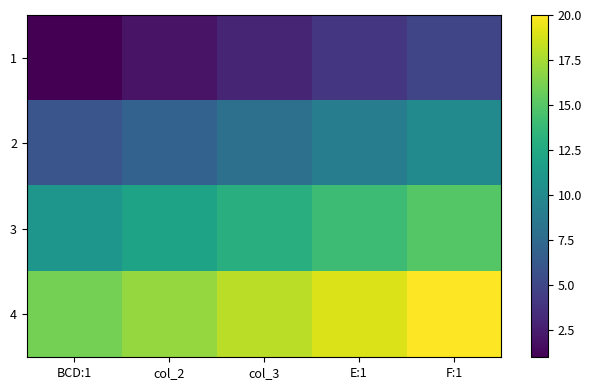

What is the maximum value shown in the chart?

20